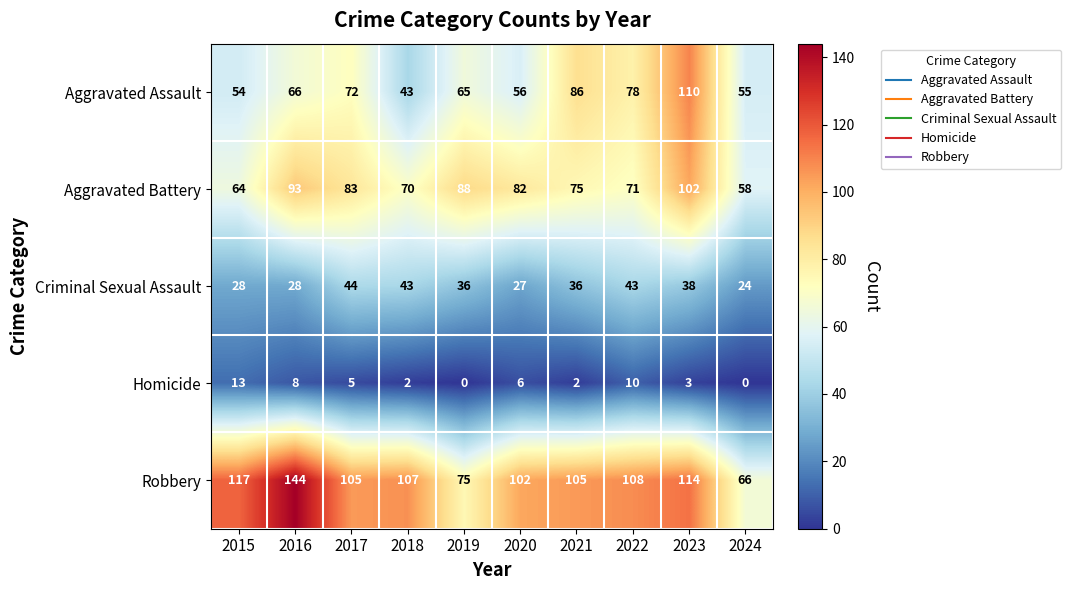

At which label does Aggravated Assault reach its peak?

2023